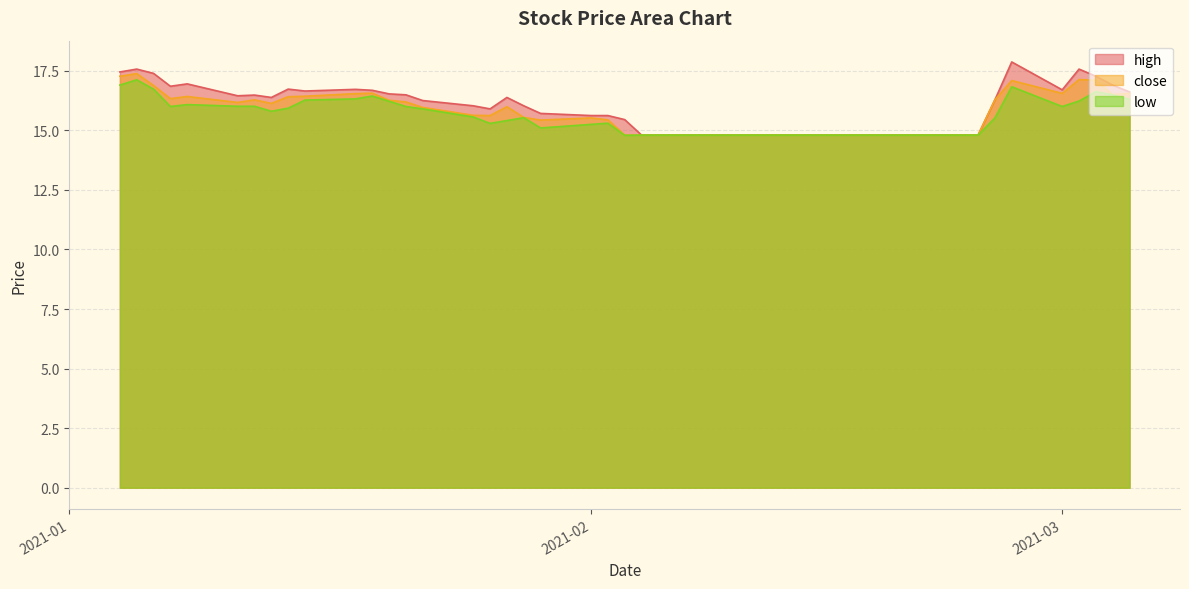

Between 2021-01-27 and 2021-02-08, which series saw the biggest shift?

high